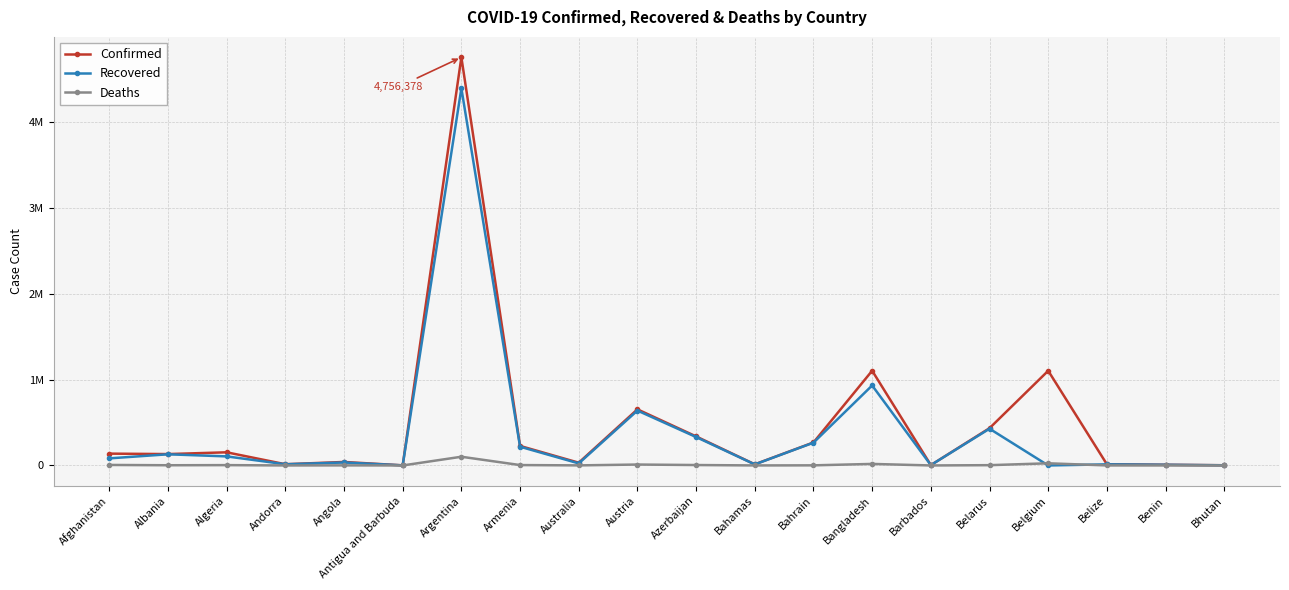

What is the label of the 2nd point from the right?

Benin